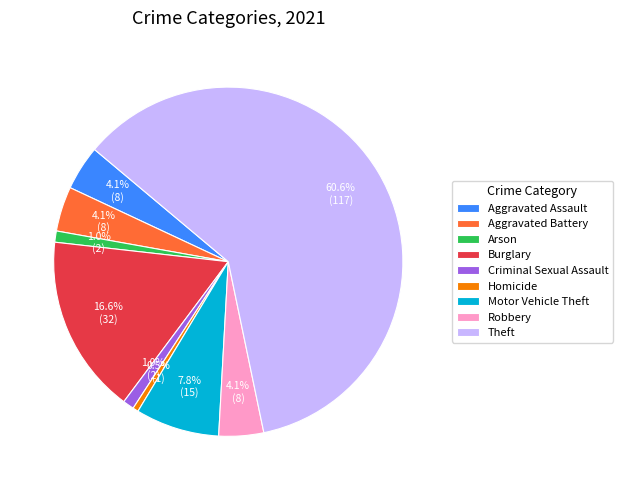

Does Arson account for over 50% of the chart?

No